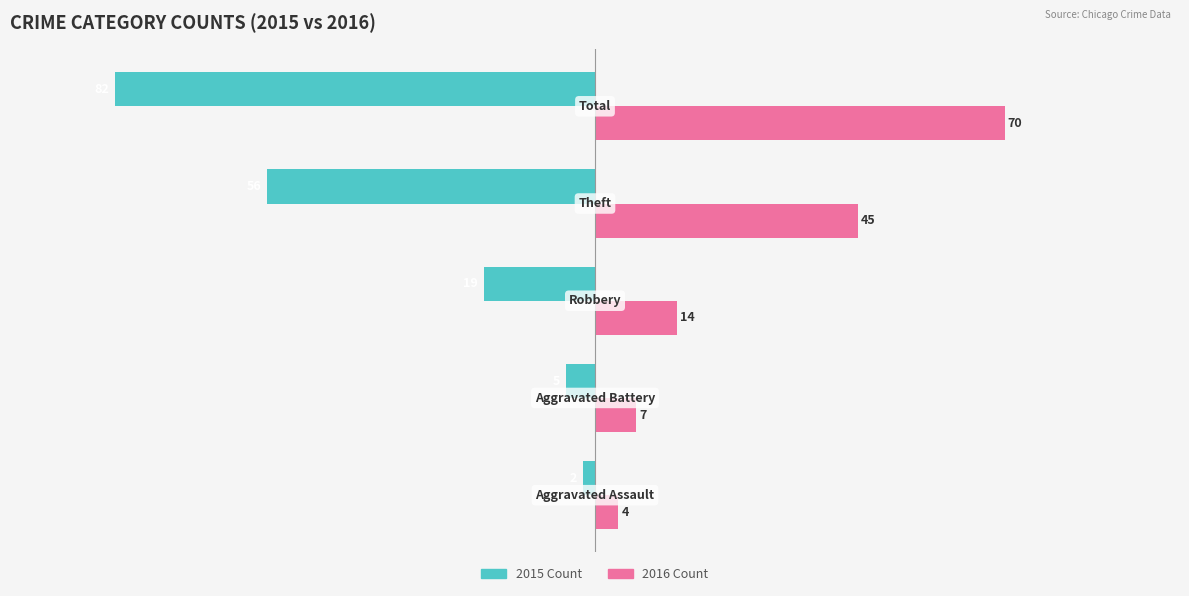

What is the greatest value displayed?

70